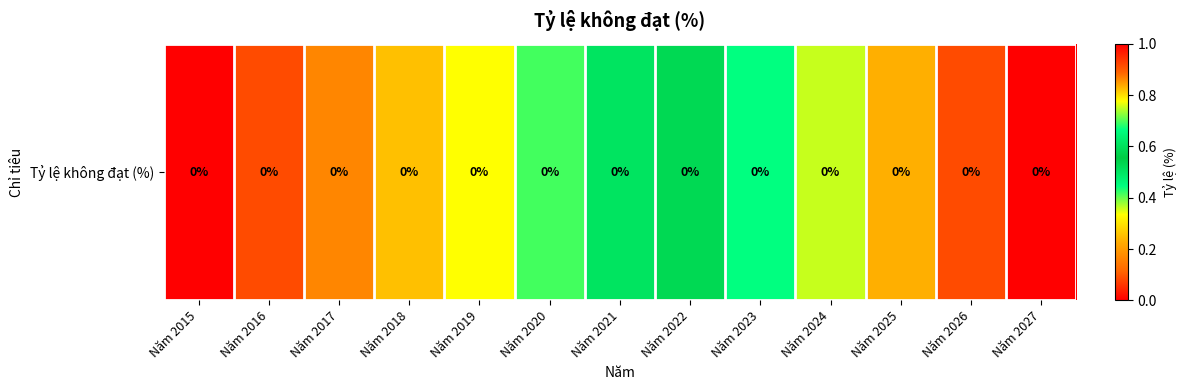

What is the difference between the maximum and minimum values?

1.0